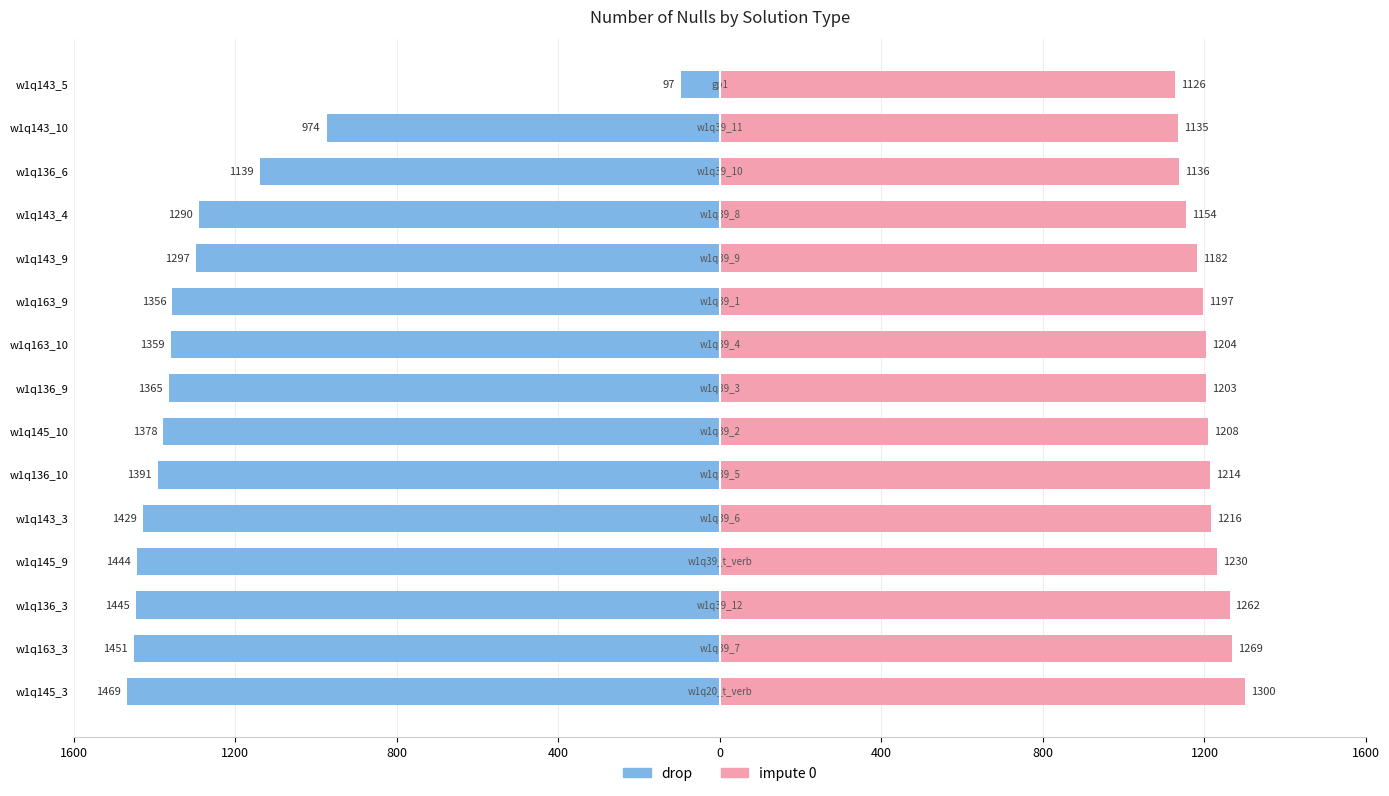

Which series has the widest spread of values?

drop